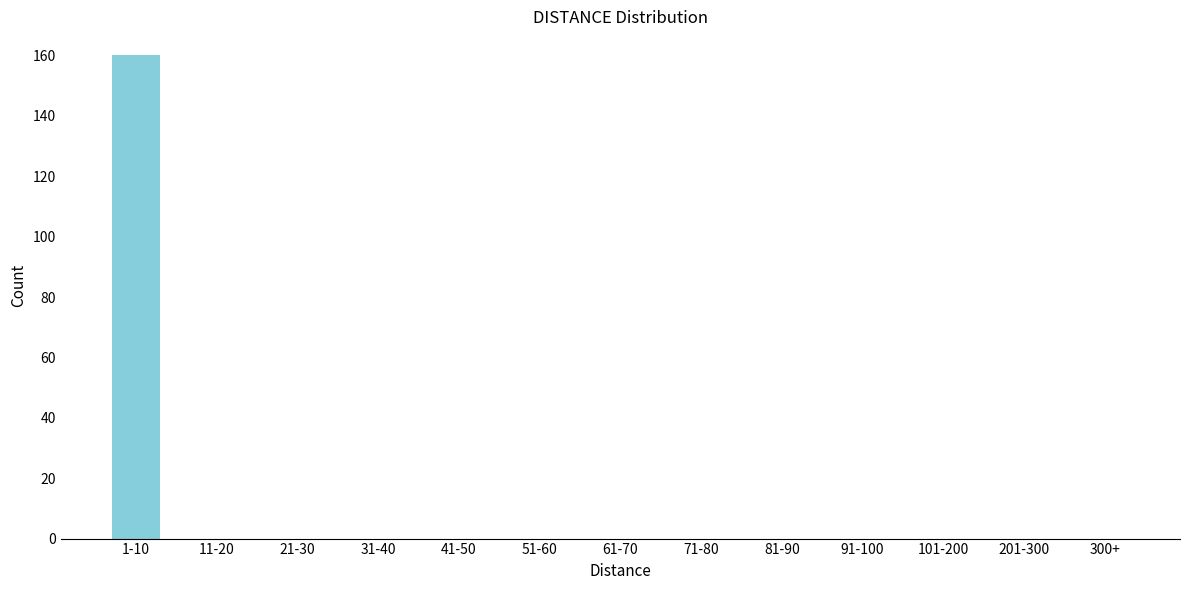

Reading right to left, extract all data points from this chart.

300+=0	201-300=0	101-200=0	91-100=0	81-90=0	71-80=0	61-70=0	51-60=0	41-50=0	31-40=0	21-30=0	11-20=0	1-10=160